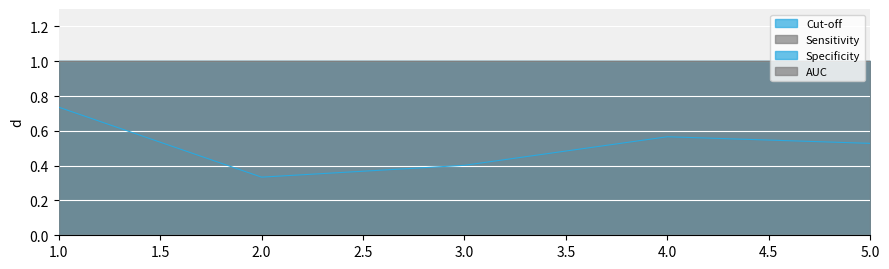

Which category has the lowest value across all series?

2